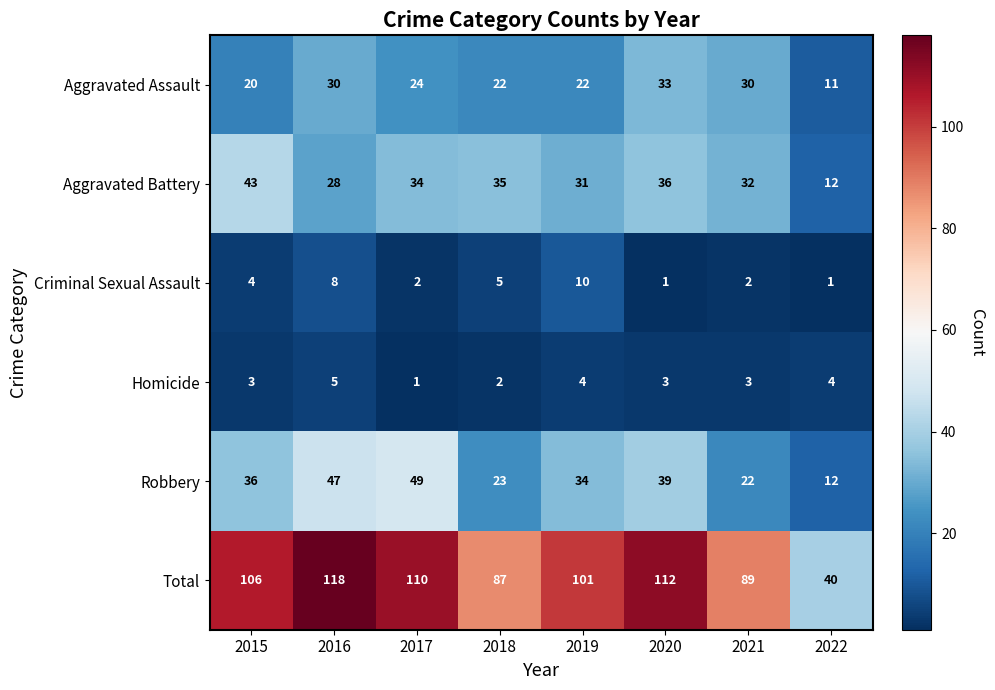

What is the total value across all series at 2020?

224